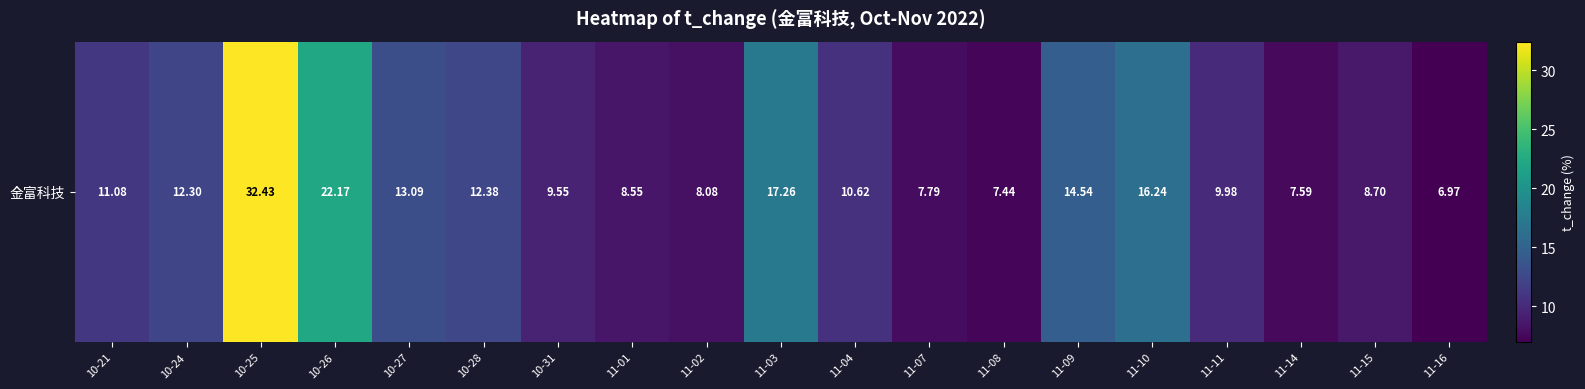

Rank the categories by value from highest to lowest.

10-25, 10-26, 11-03, 11-10, 11-09, 10-27, 10-28, 10-24, 10-21, 11-04, 11-11, 10-31, 11-15, 11-01, 11-02, 11-07, 11-14, 11-08, 11-16